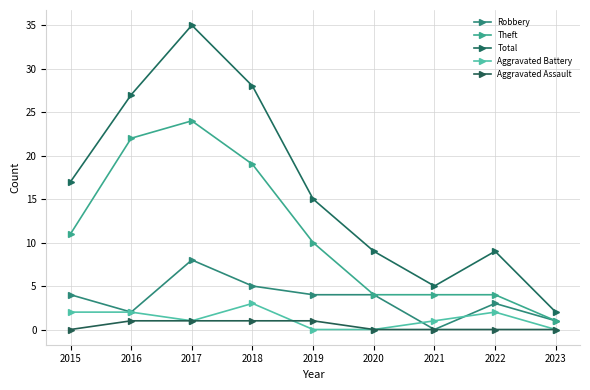

How many lines are shown in the chart?

5